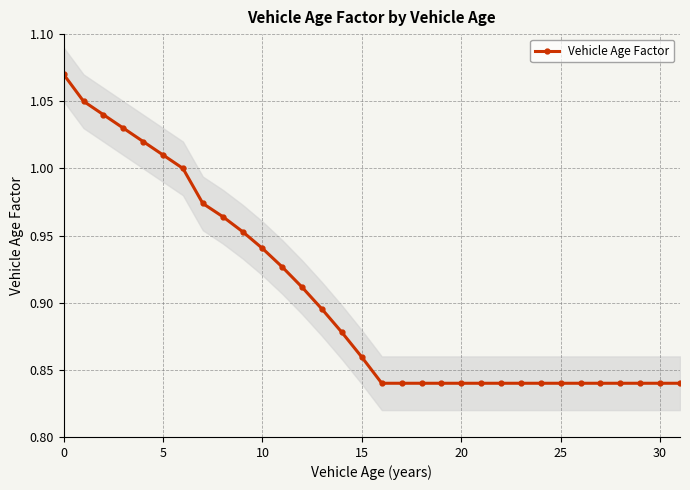

The chart shows a value of 0.8 at 31. True or false?

True